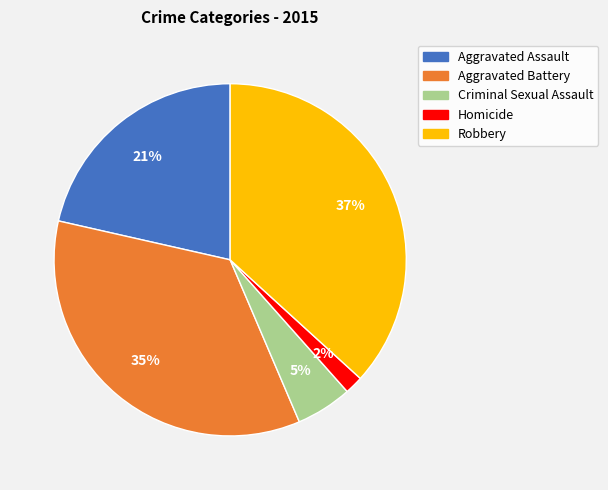

True or false: Aggravated Assault accounts for 9% of the total.

False